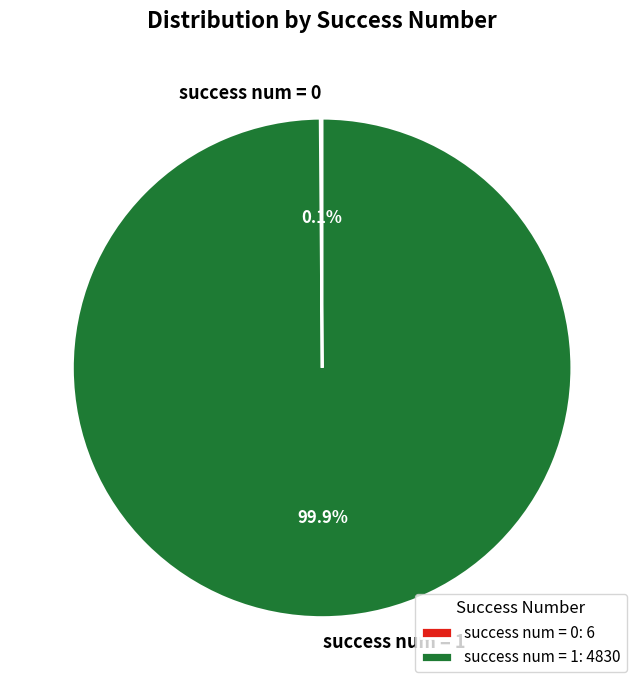

Does any single category account for the majority?

Yes